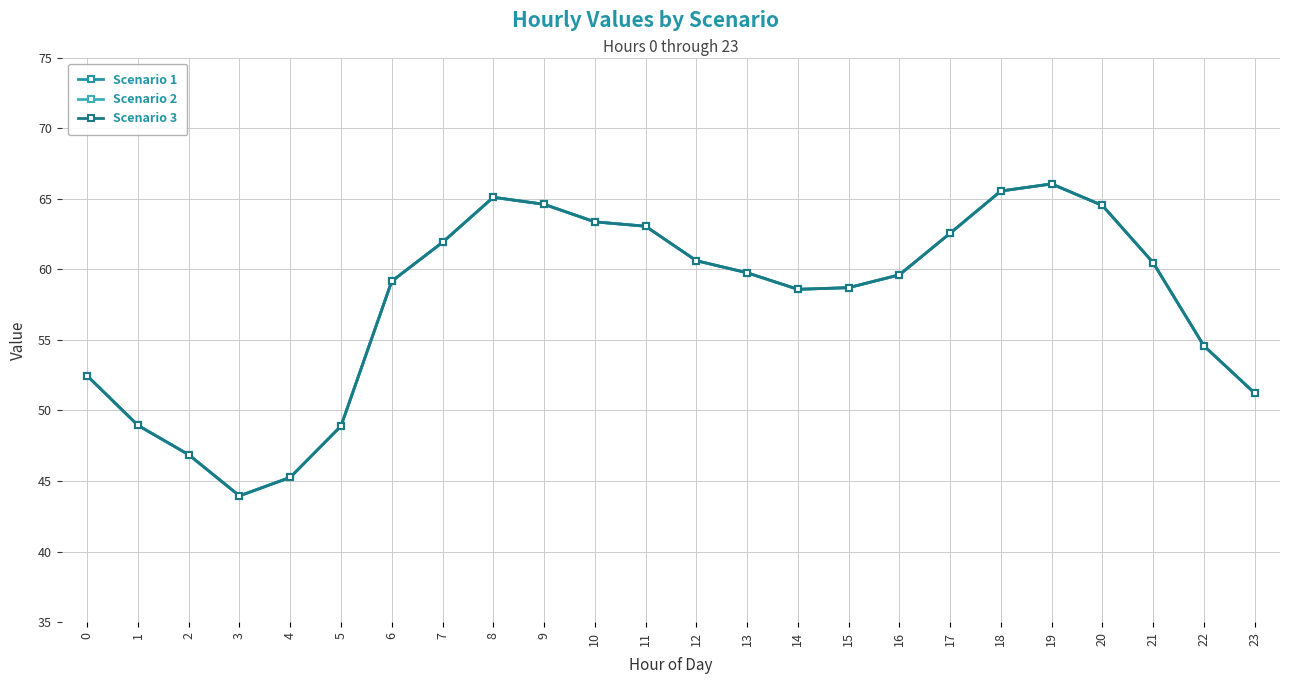

Does the chart have visible grid lines?

Yes